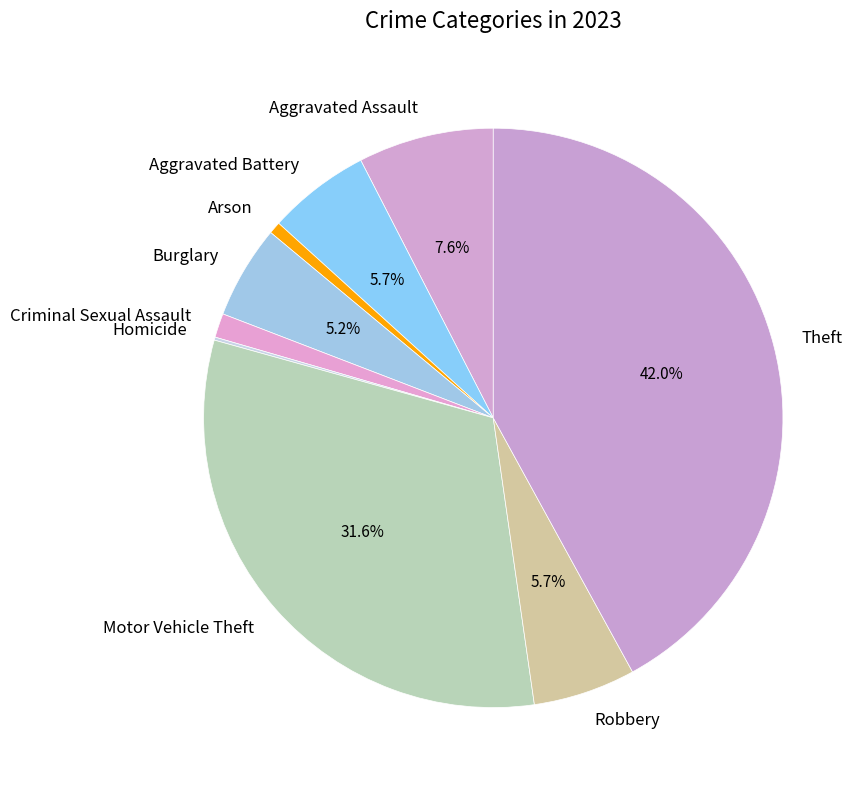

To the nearest percent, what is the average slice percentage?

11%